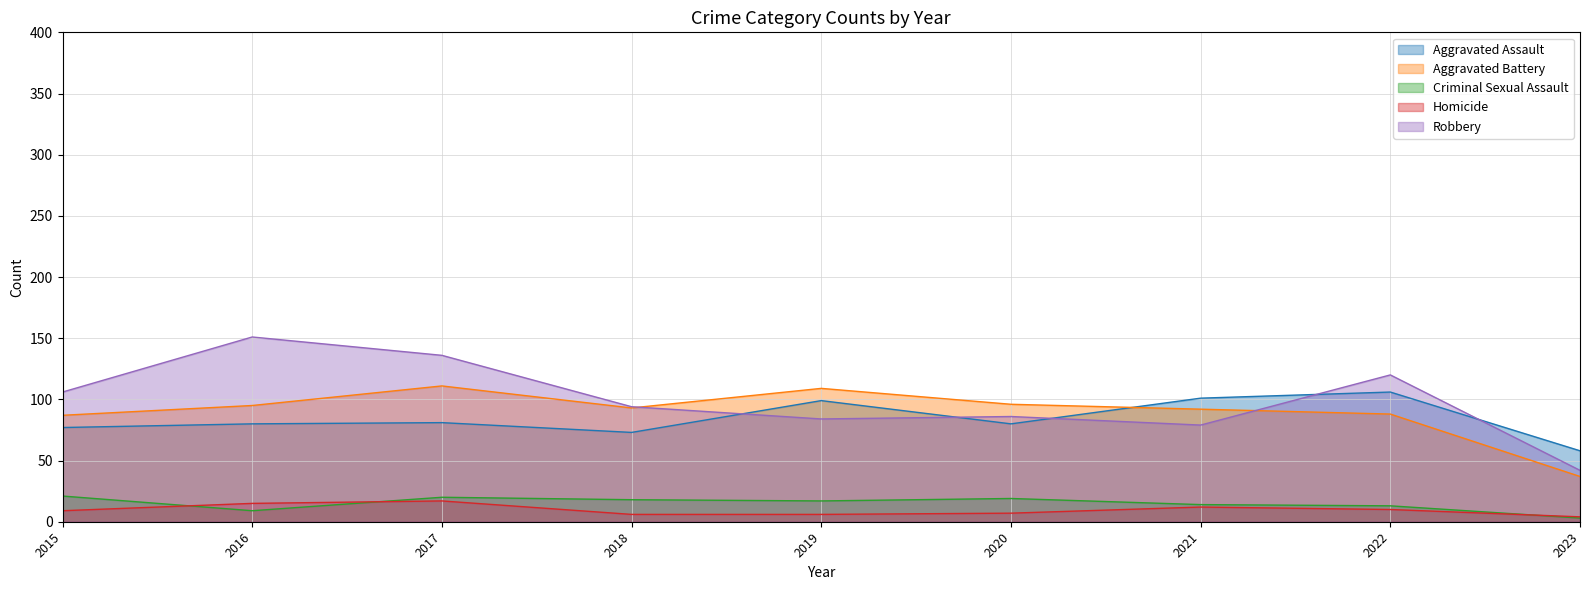

What is the greatest value displayed?

151